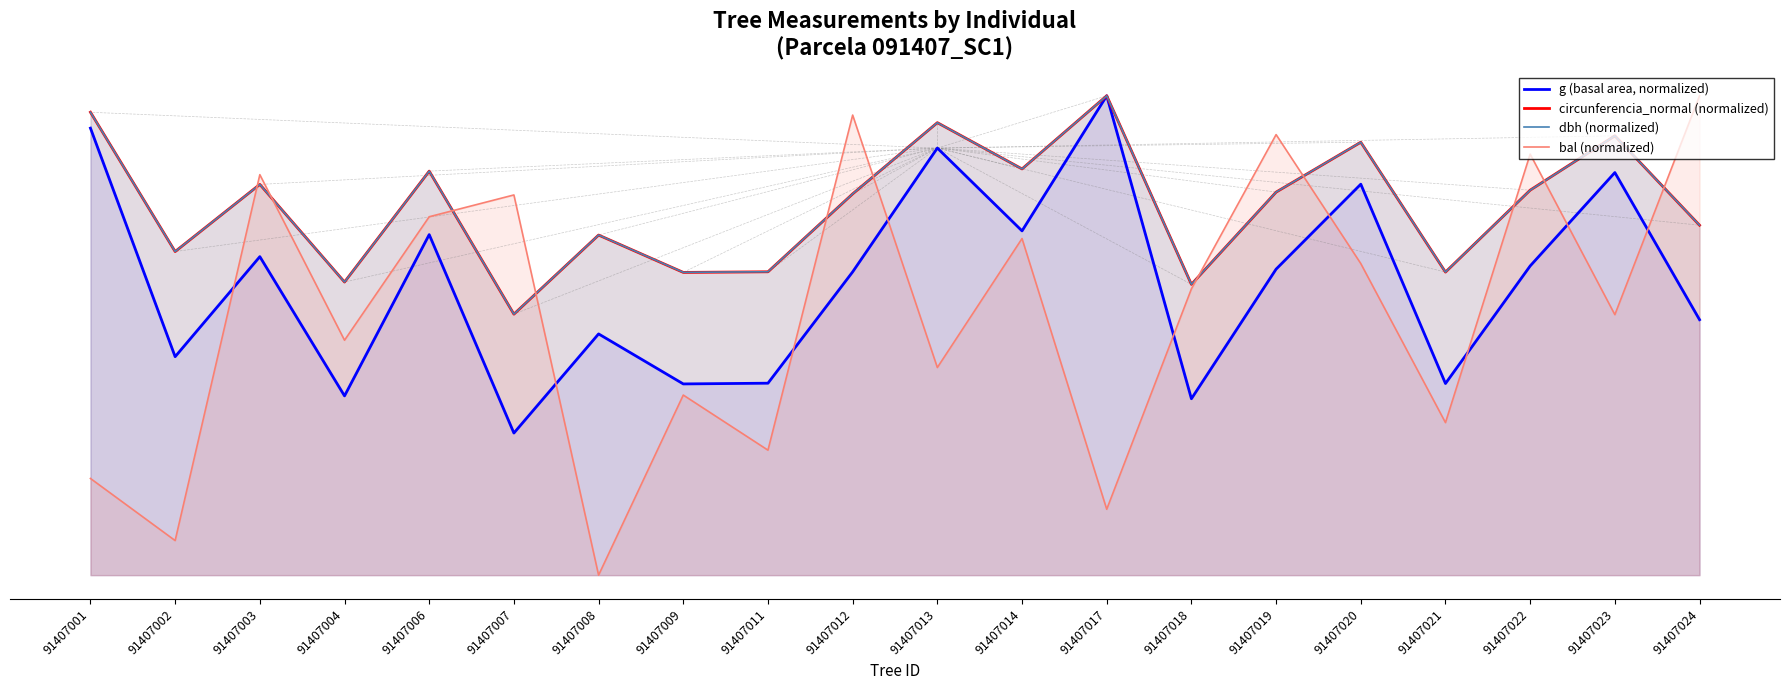

At which label does dbh (normalized) reach its minimum?

91407007